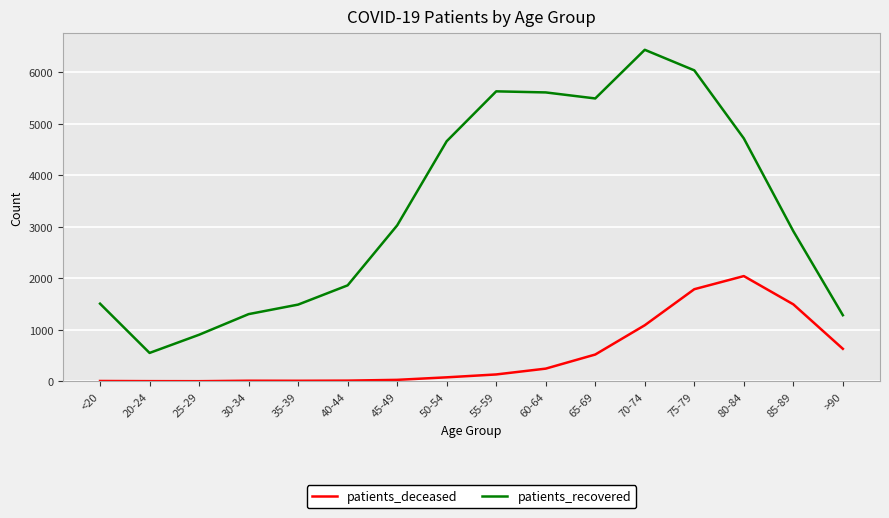

At which category is the sum across all series the highest?

75-79